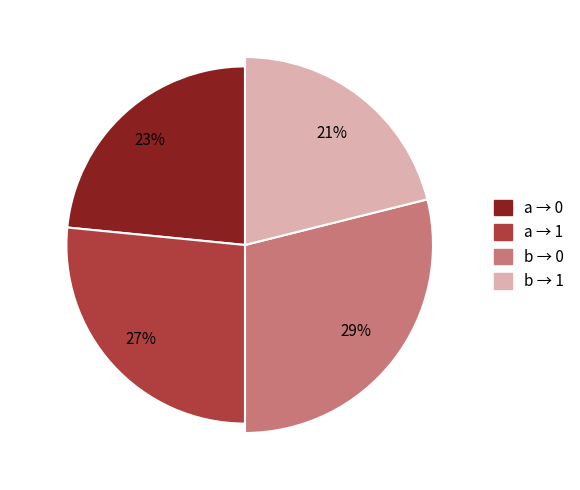

Which category has the smallest portion of the pie?

input=b, output=1